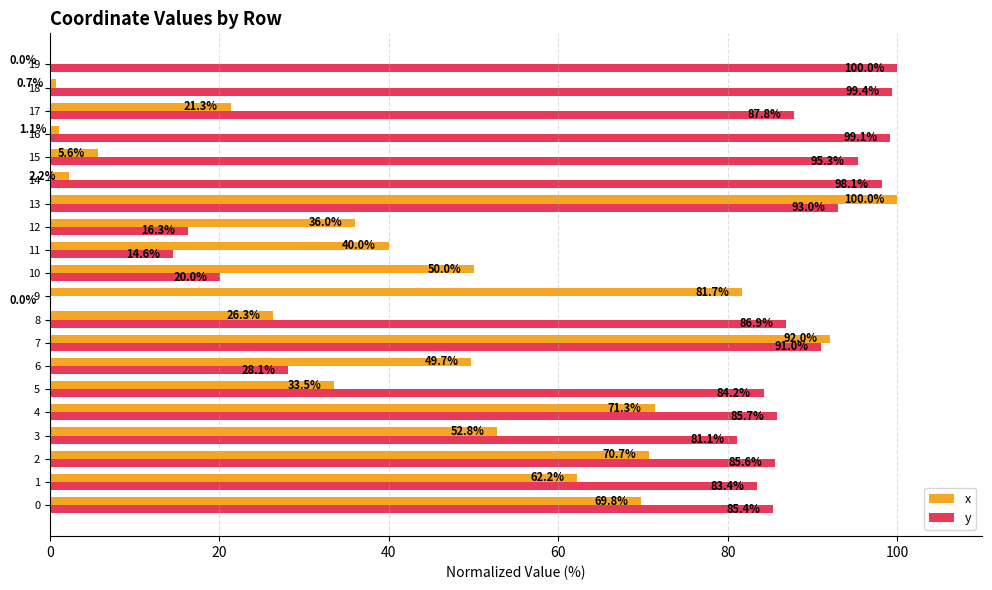

What are all the series names shown in the legend?

x, y